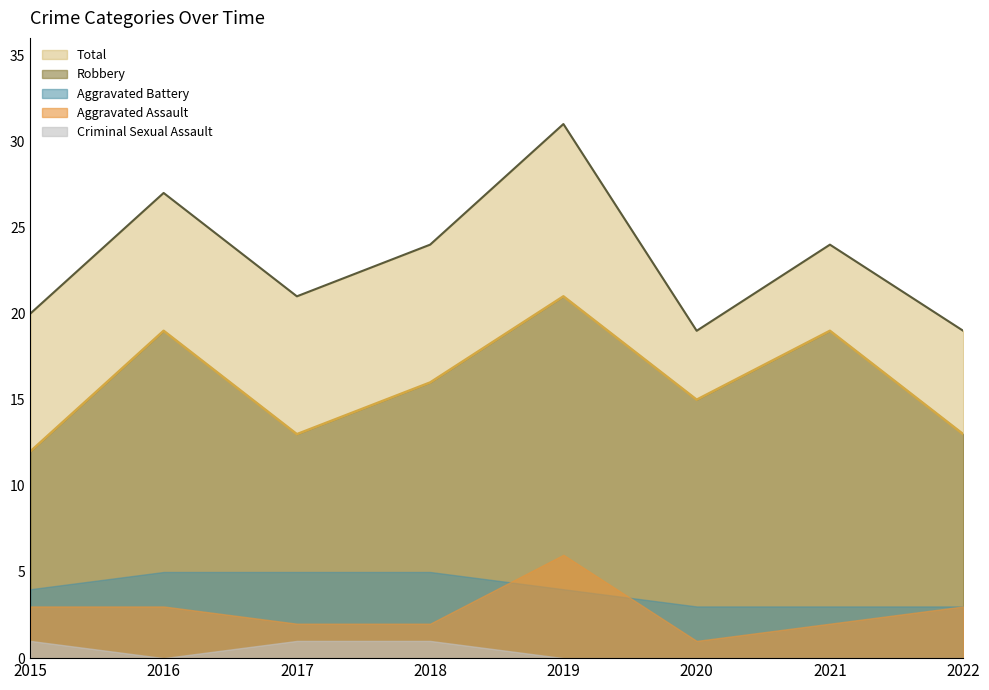

What is the greatest value displayed?

31